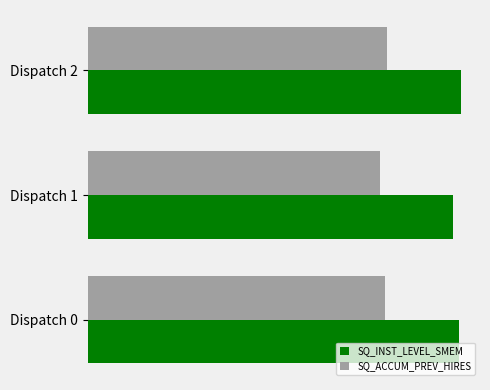

Which series has the widest spread of values?

SQ_INST_LEVEL_SMEM